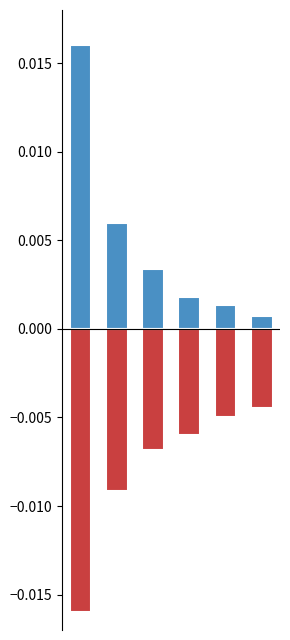

Which series has the largest range (max minus min)?

positive